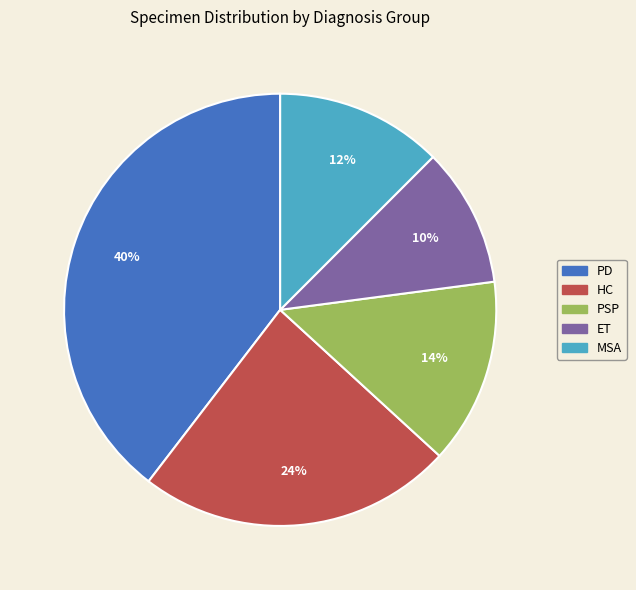

What percentage is the ET slice, to the nearest percent?

10%